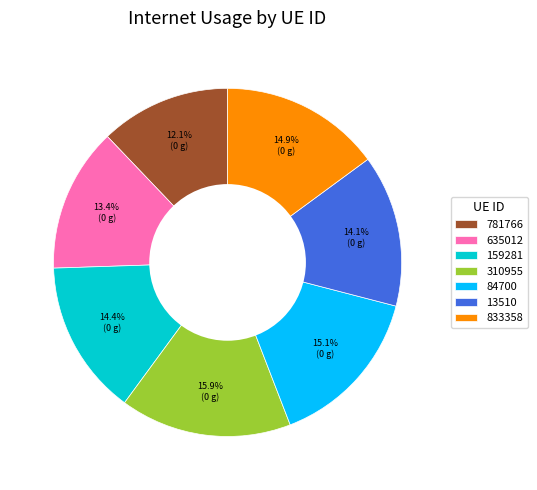

To the nearest percent, what is the combined percentage of 159281 and 635012?

28%